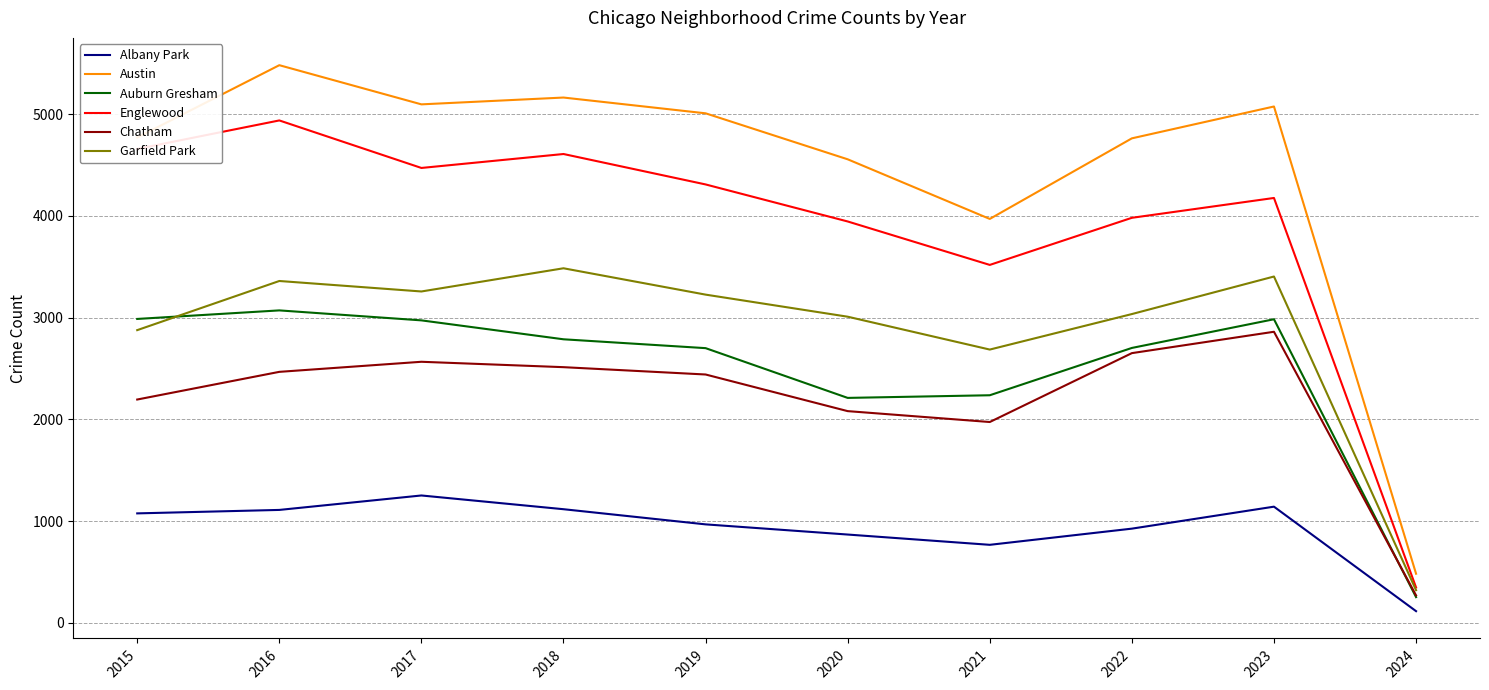

At 2016, list the series in order from largest to smallest.

Austin, Englewood, Garfield Park, Auburn Gresham, Chatham, Albany Park